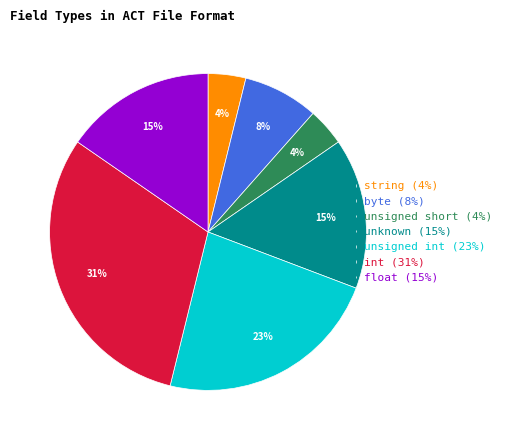

To the nearest percent, what percentage of the pie is byte (8%)?

8%